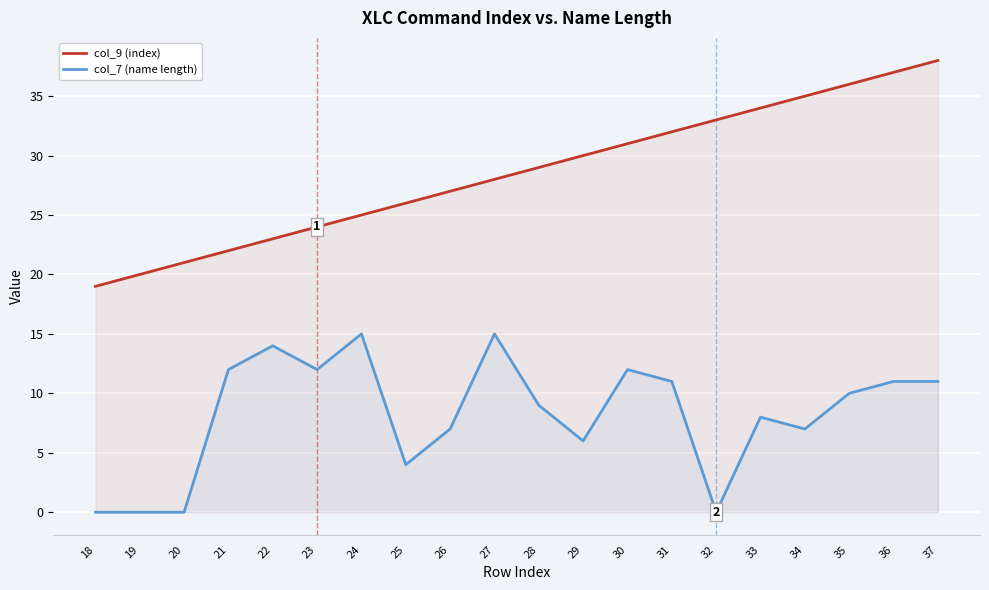

At which label is col_9 (index) closest to 28?

27